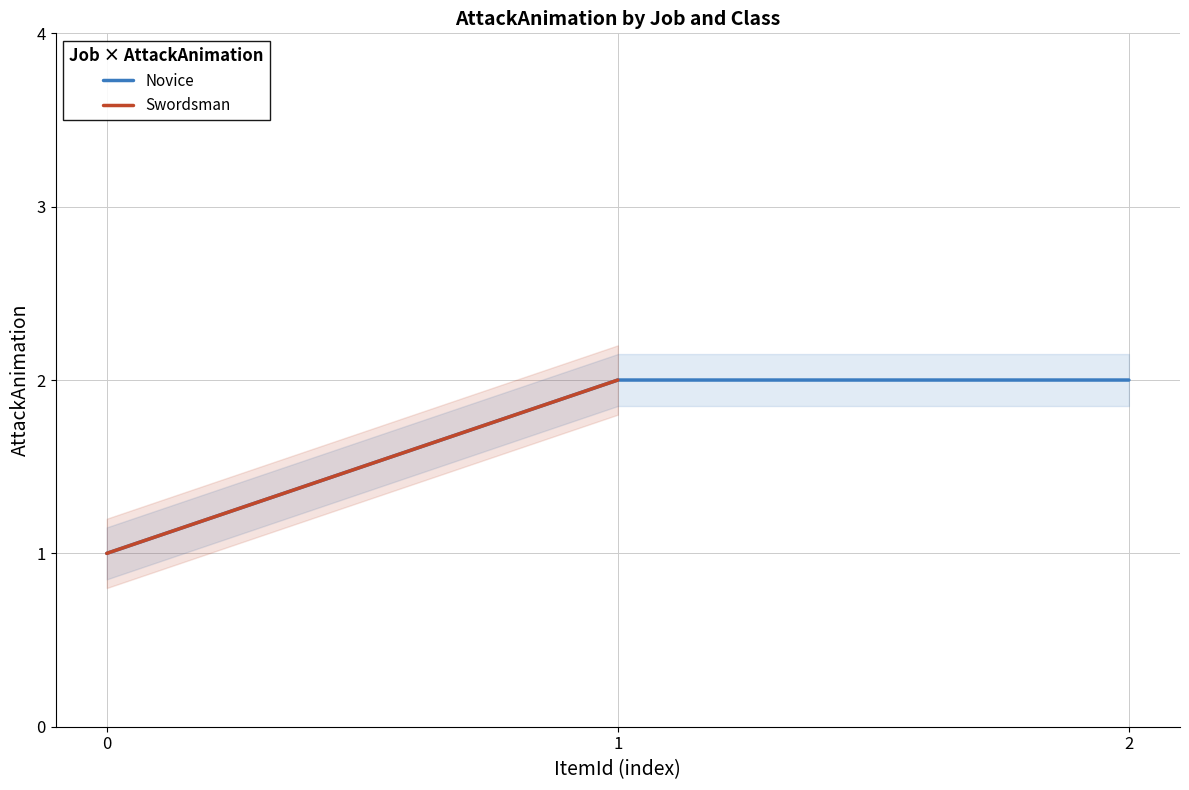

How many values in the Novice series are below 2?

1